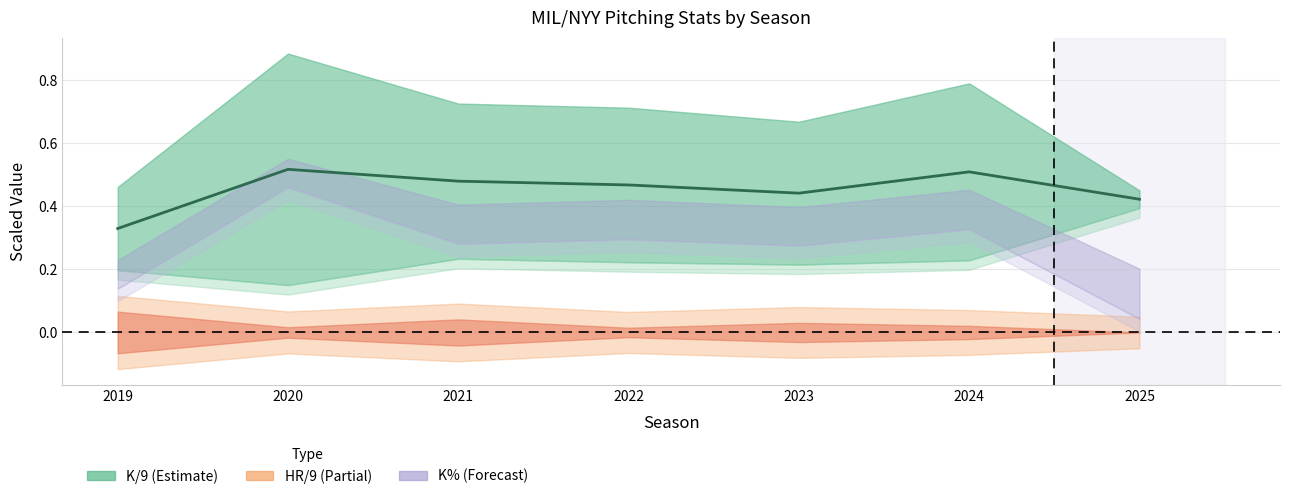

Reading left to right, transcribe all the data shown in this chart.

2019=0.3	2020=0.5	2021=0.5	2022=0.5	2023=0.4	2024=0.5	2025=0.4